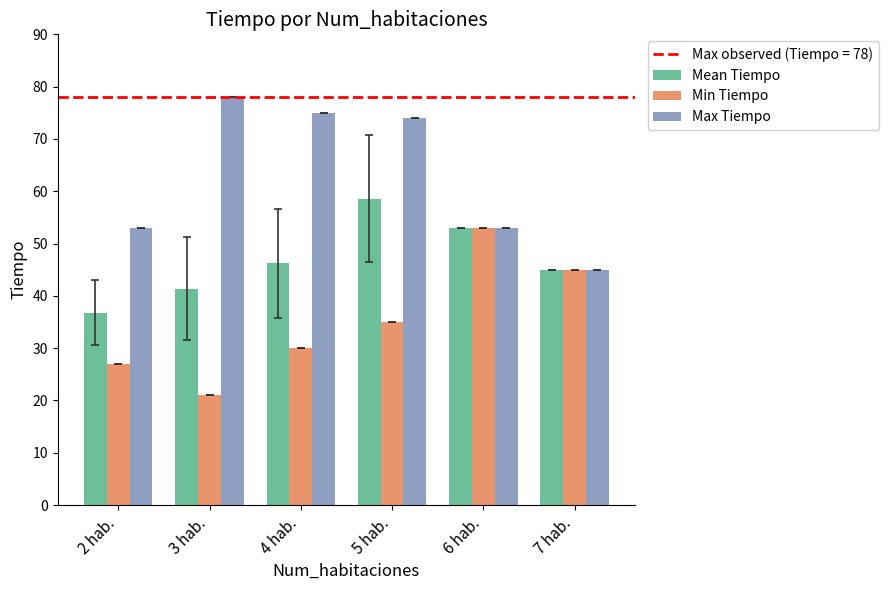

How many series are shown in this chart?

3